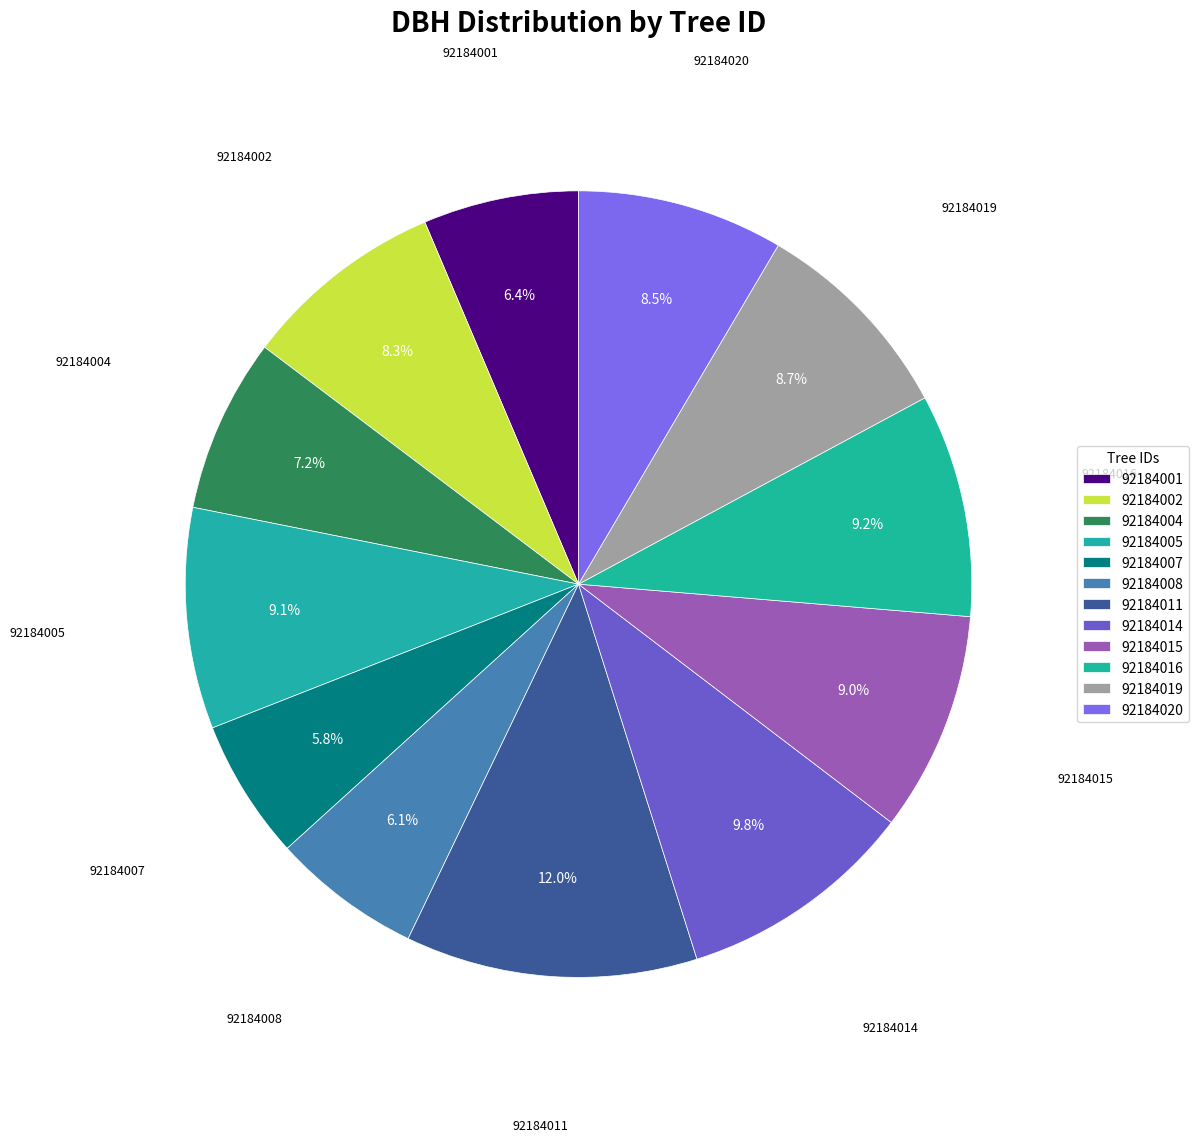

How many slices are in this pie chart?

12